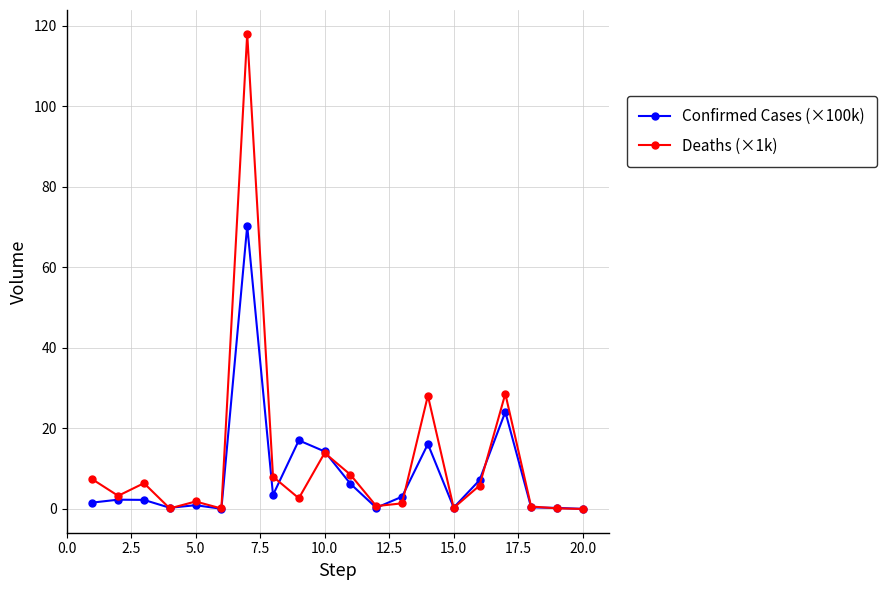

How many data points does each series have?

20